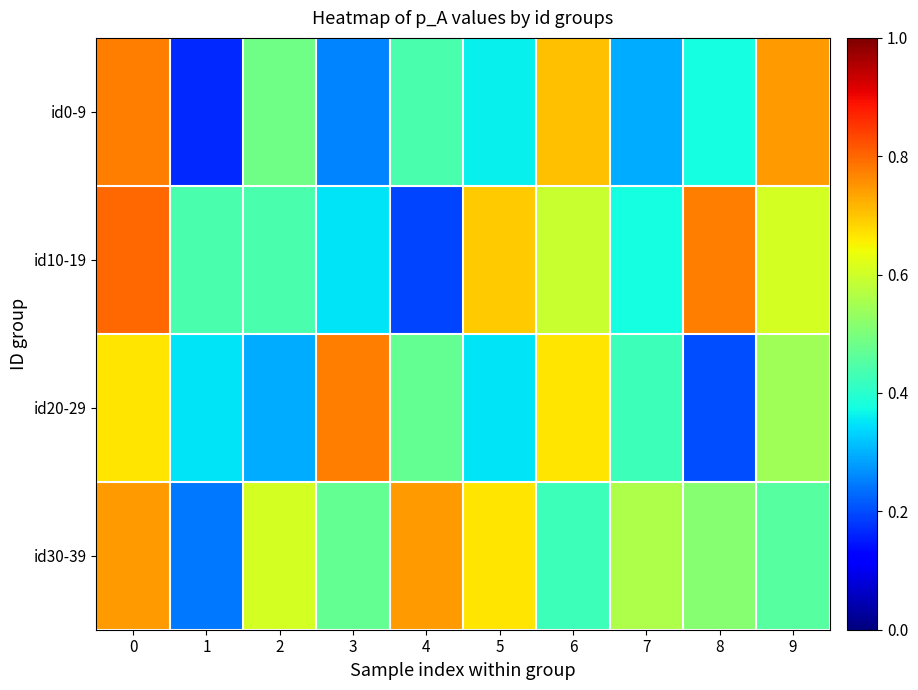

Reading right to left, transcribe all the data shown in this chart.

id0-9: 9=0.7	8=0.4	7=0.3	6=0.7	5=0.4	4=0.4	3=0.3	2=0.5	1=0.2	0=0.8
id10-19: 9=0.6	8=0.8	7=0.4	6=0.6	5=0.7	4=0.2	3=0.3	2=0.4	1=0.4	0=0.8
id20-29: 9=0.5	8=0.2	7=0.4	6=0.7	5=0.3	4=0.5	3=0.8	2=0.3	1=0.3	0=0.7
id30-39: 9=0.5	8=0.5	7=0.6	6=0.4	5=0.7	4=0.7	3=0.5	2=0.6	1=0.2	0=0.7